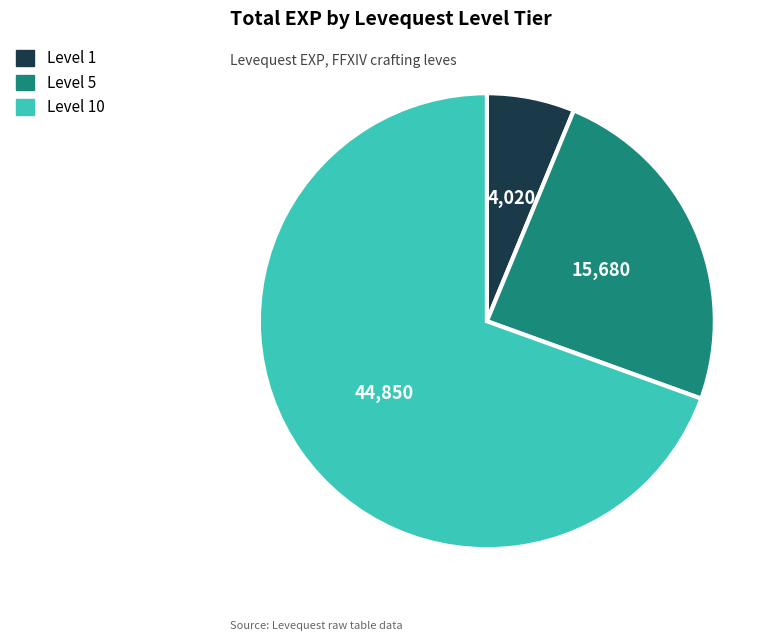

Is there any slice that represents more than half of the pie?

Yes